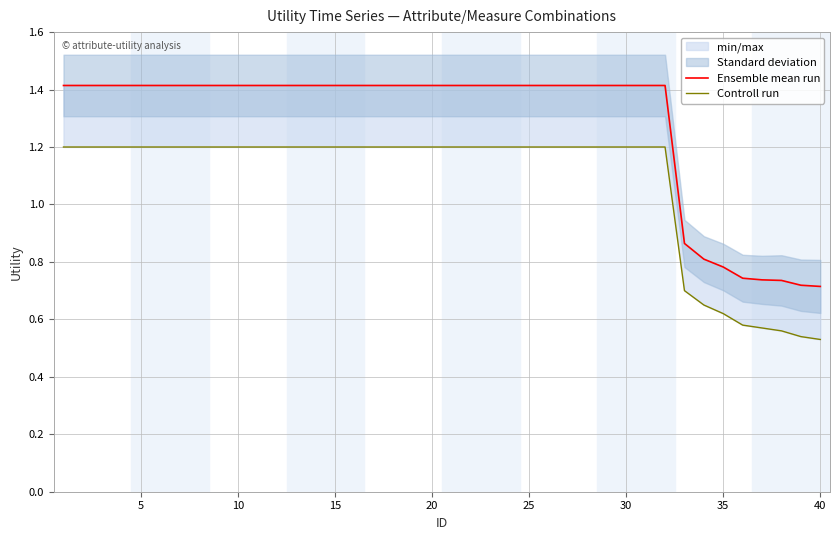

What is the difference between the maximum and second lowest values in the Ensemble mean run series?

0.7